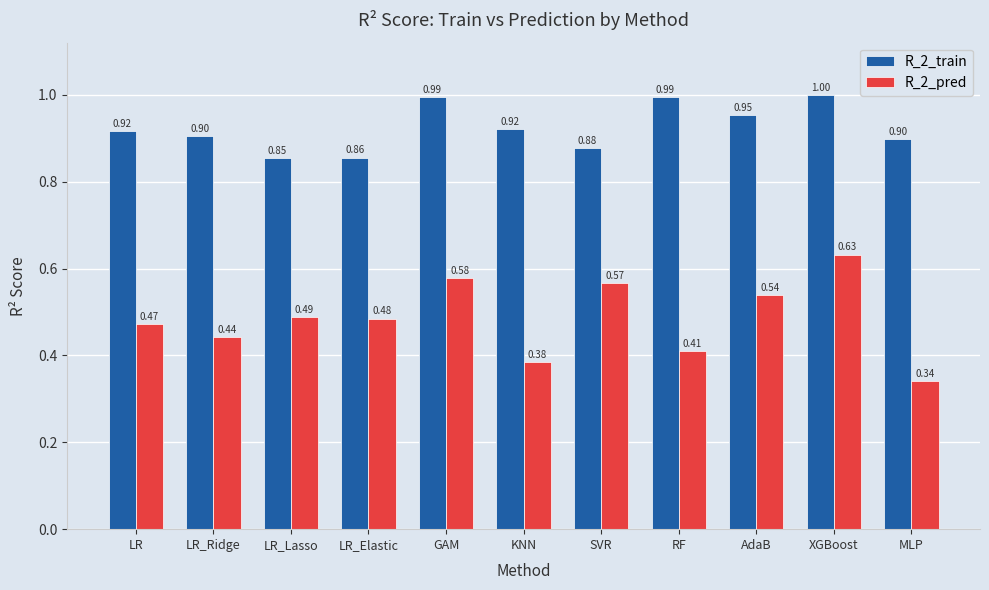

Count the number of categories in the chart.

11